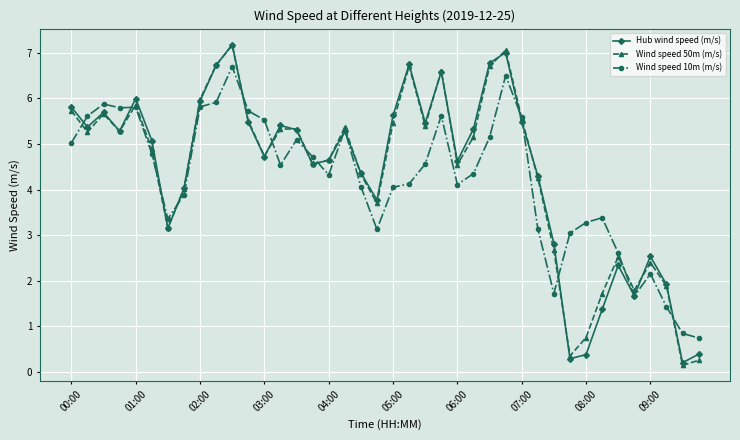

True or false: Hub wind speed (m/s) has more than 1 points higher than both neighbors.

True